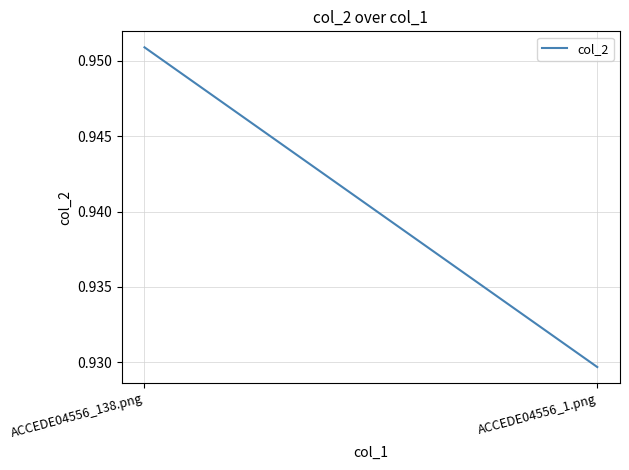

Is it true that the value at ACCEDE04556_1.png is 0.9?

True